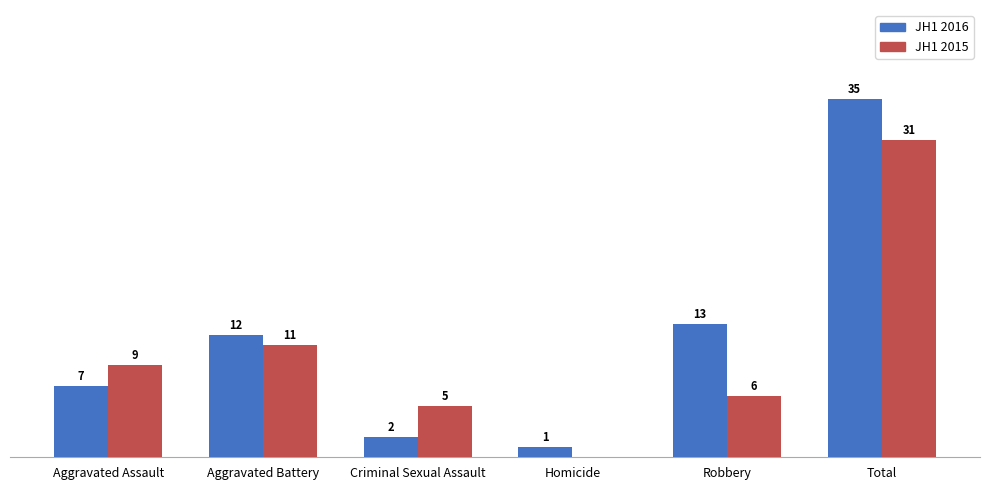

Which category has the highest value across all series?

Total